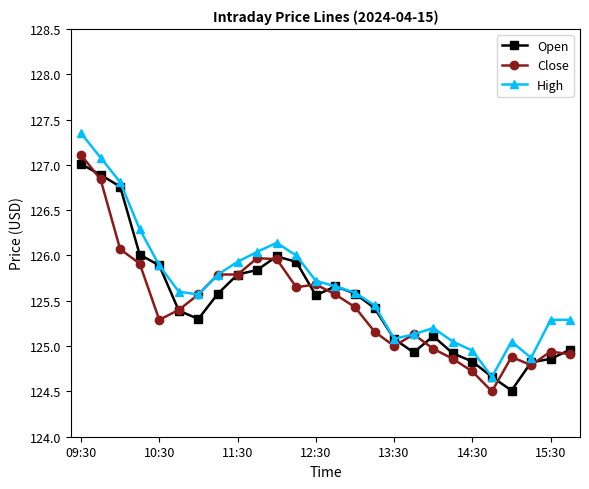

What is the smallest value displayed?

124.5